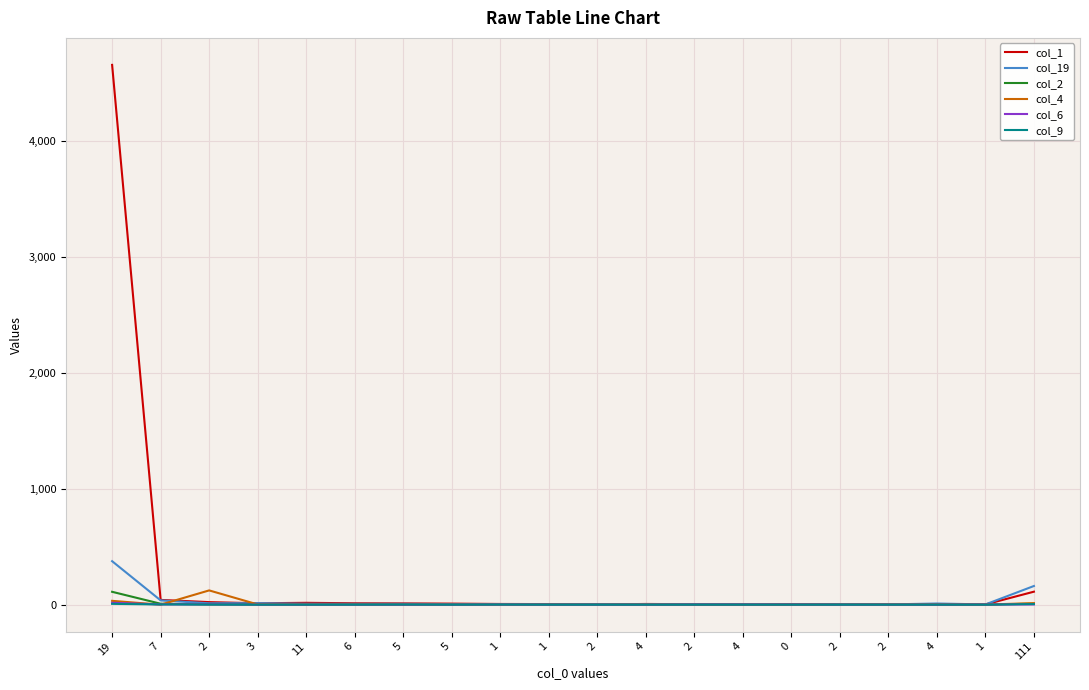

Which has a higher value, 7 or 3?

7